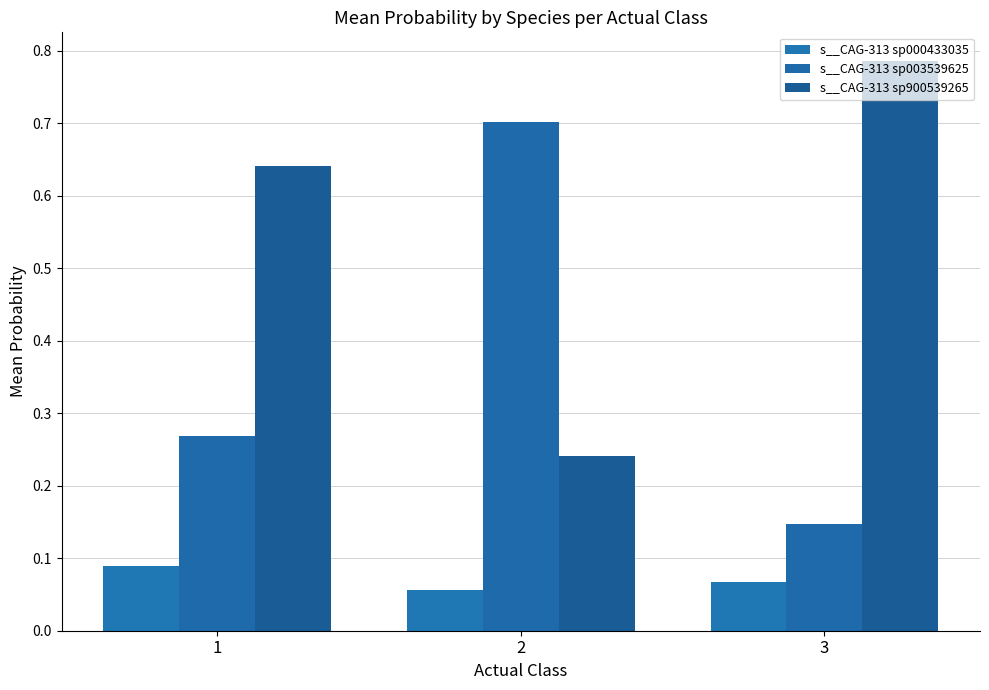

What is the difference between the maximum and minimum values in the s__CAG-313 sp900539265 series?

0.5